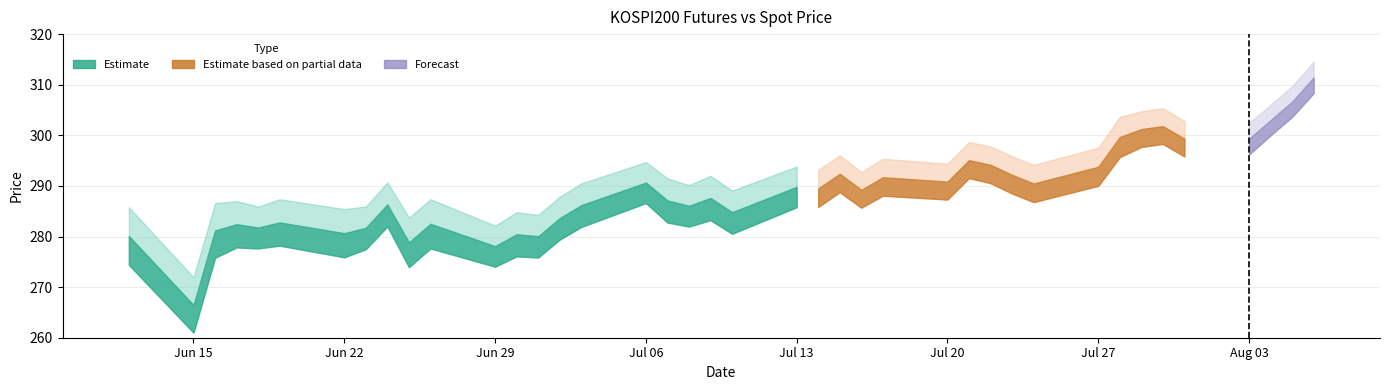

Does the chart contain stacked bars?

No